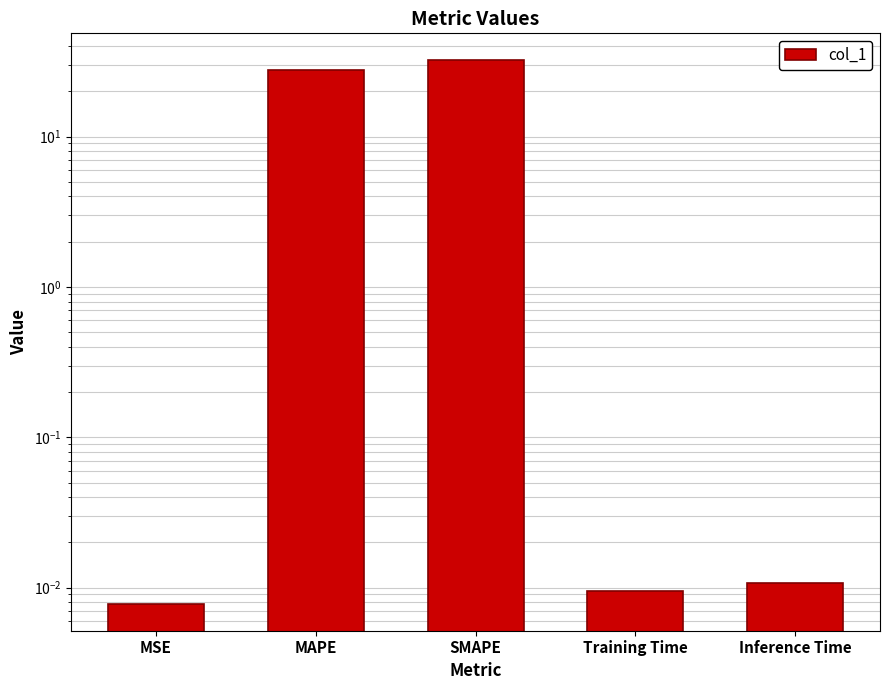

What is the label of the 1st bar from the right?

Inference Time